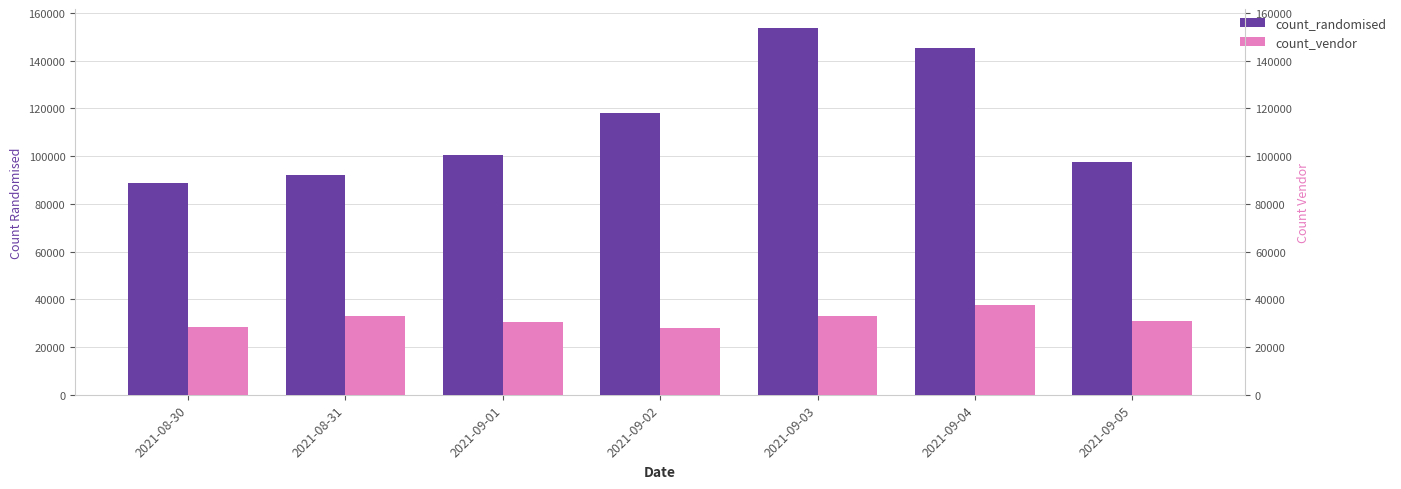

At which category is the sum across all series the highest?

2021-09-03